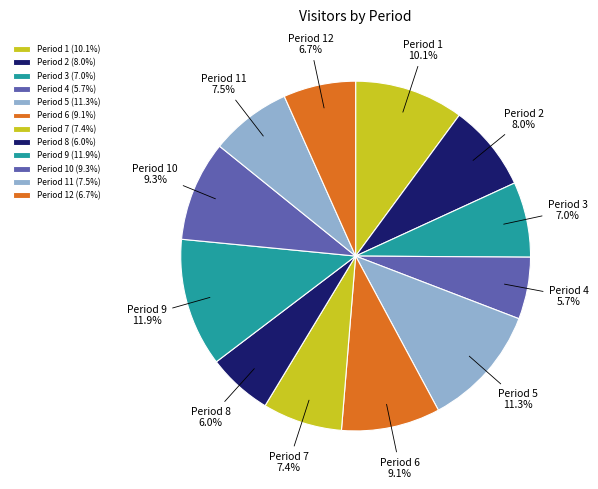

Does any single category account for the majority?

No